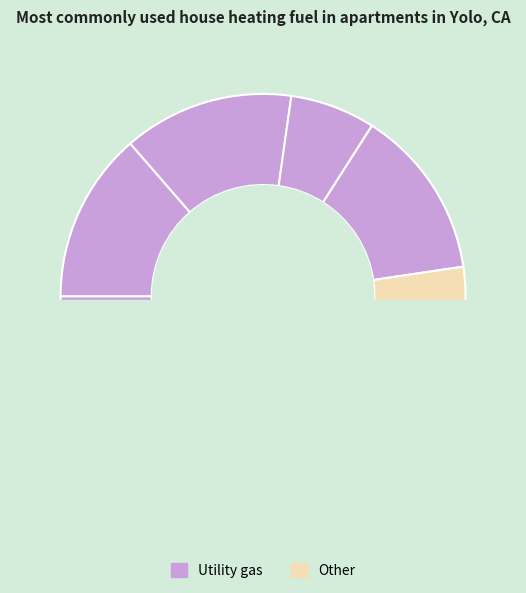

To the nearest percent, what percentage of the pie is 1?

14%